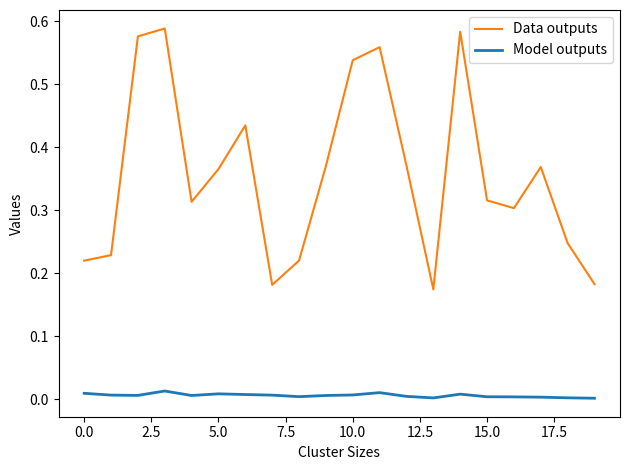

Which series has the largest total across all categories?

Data outputs